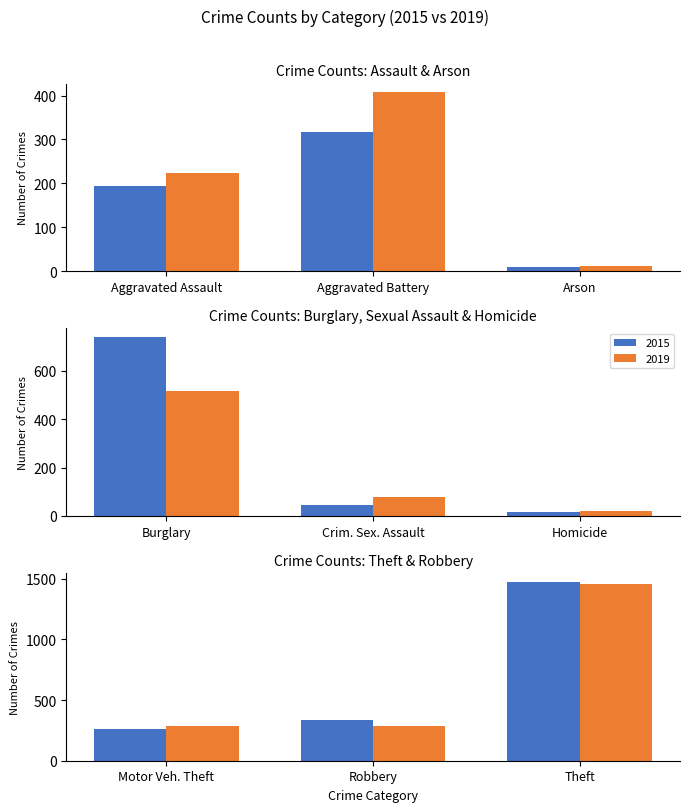

What is the maximum value for 2019?

1459